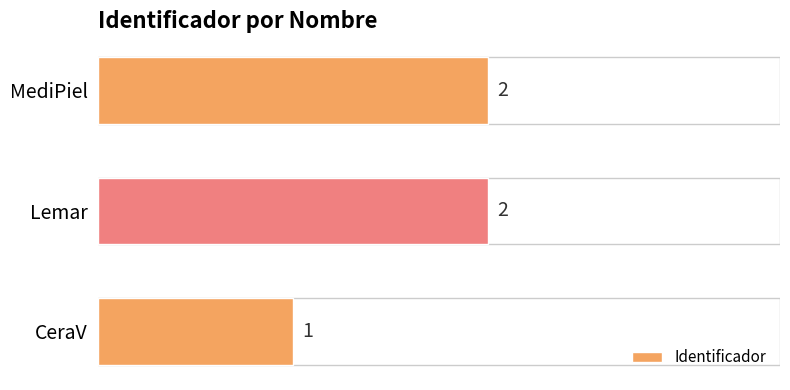

What is the average value?

2